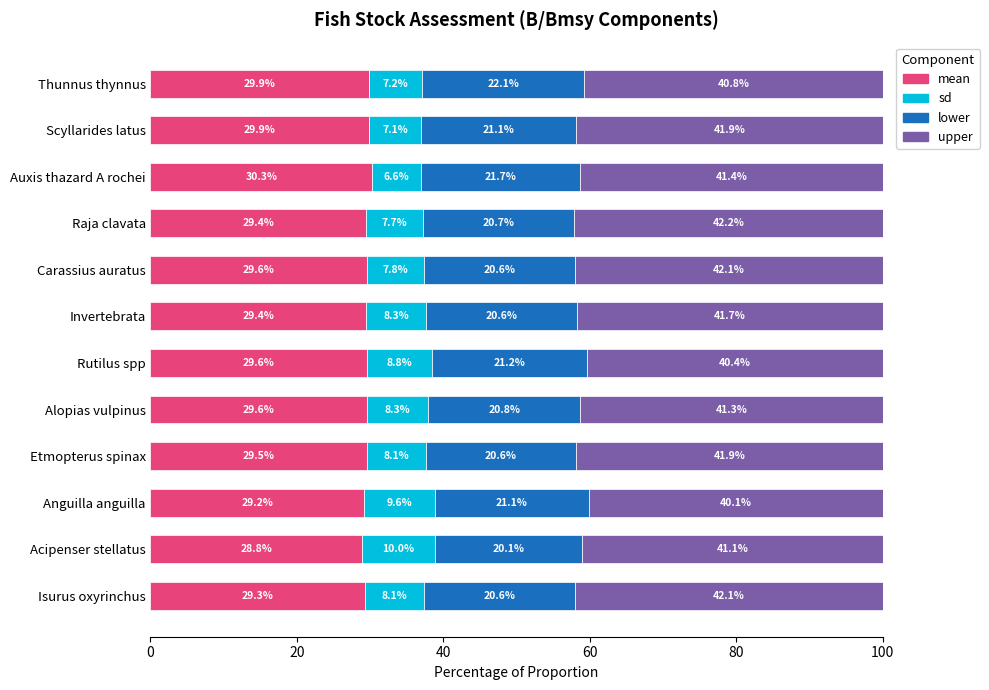

What is the total value across all series at Thunnus thynnus?

100.0